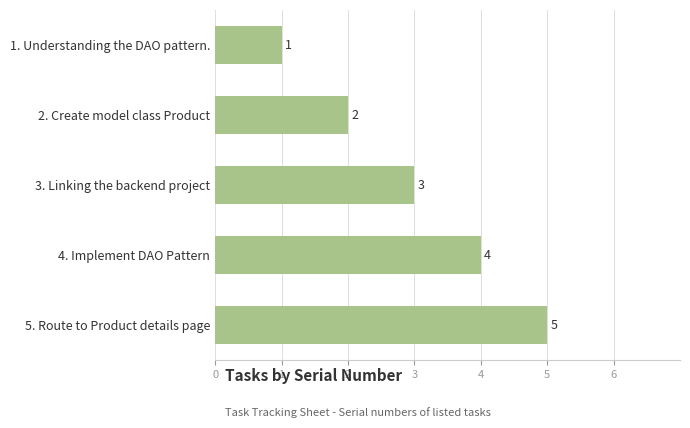

What is the difference between the second highest and minimum values?

3